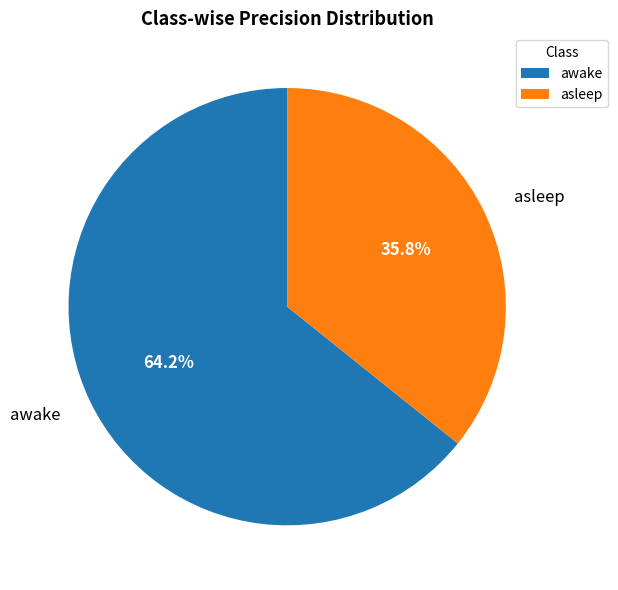

To the nearest percent, what is the difference between the largest and smallest slice percentages?

28%